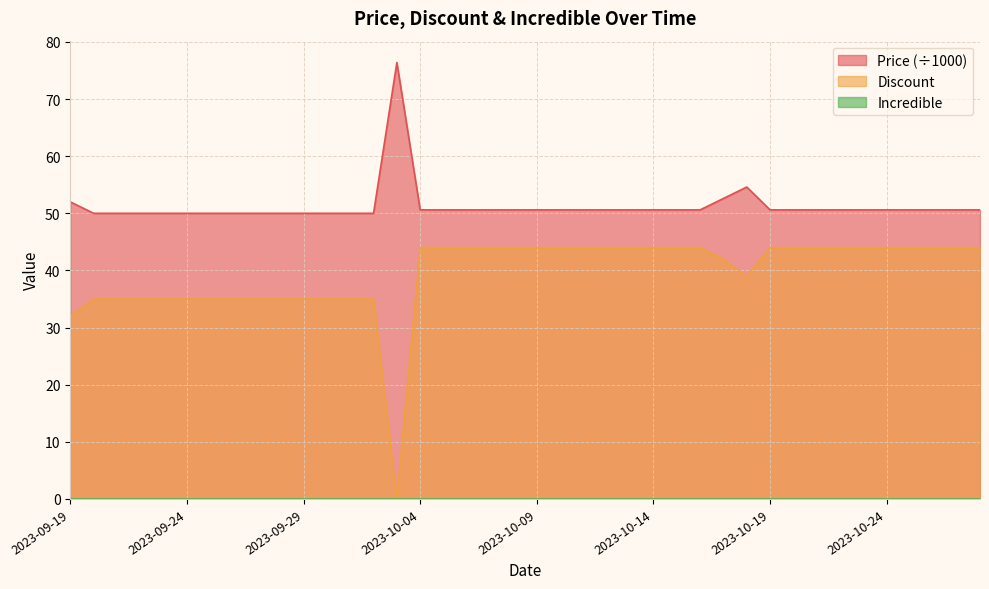

True or false: Price has a value of 76.4 at 2023-10-03.

True